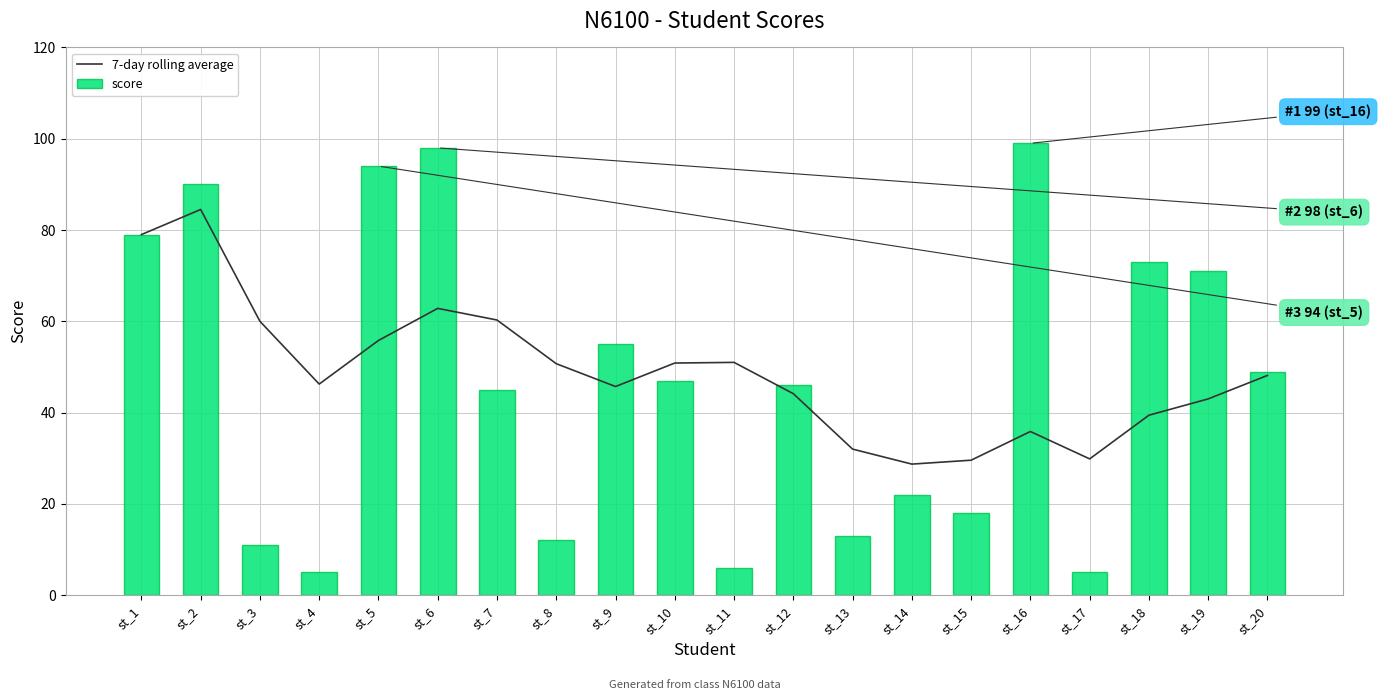

Where is 7-day rolling average nearest to the value 56?

st_5